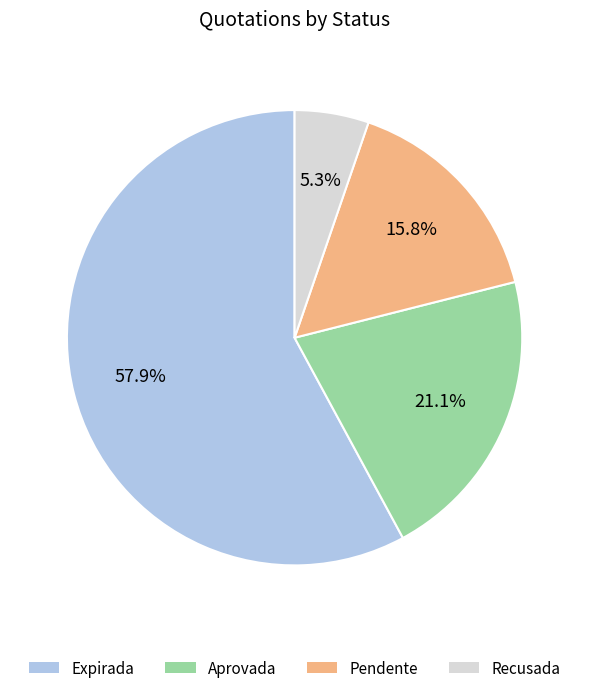

Does any single category account for the majority?

Yes